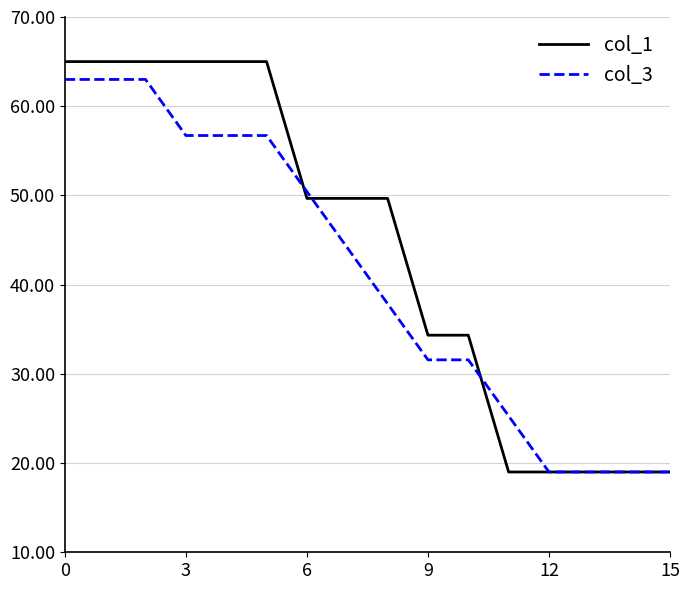

What is the smallest value displayed?

19.0